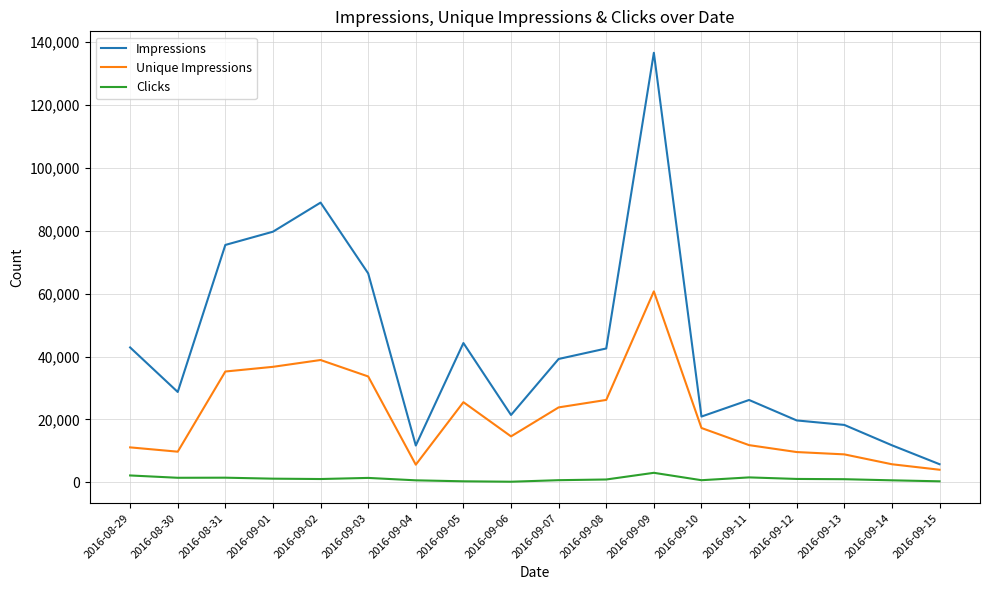

True or false: Clicks and Impressions intersect in this chart.

False